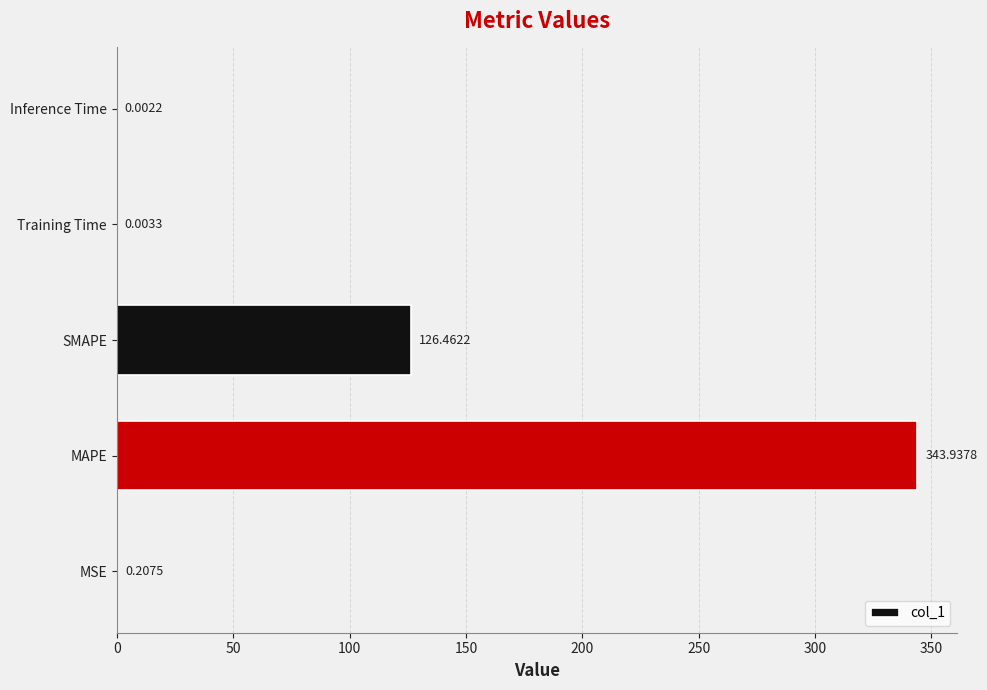

At which category does the chart reach its peak across all series?

MAPE